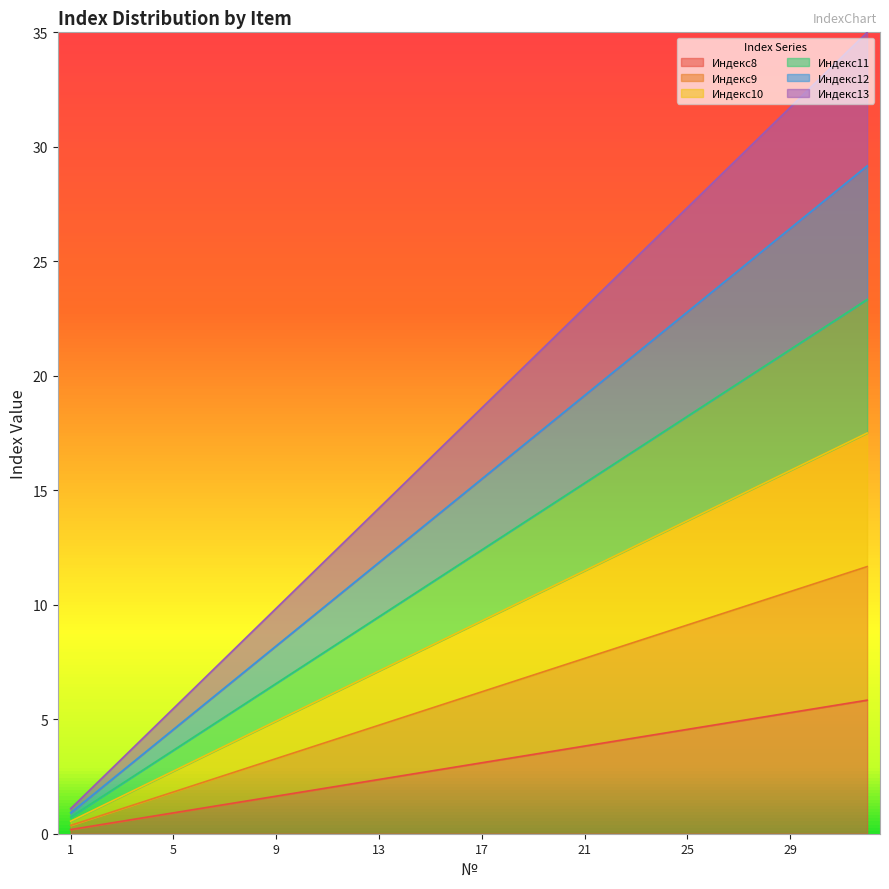

How many data points in Индекс9 are less than 6?

16